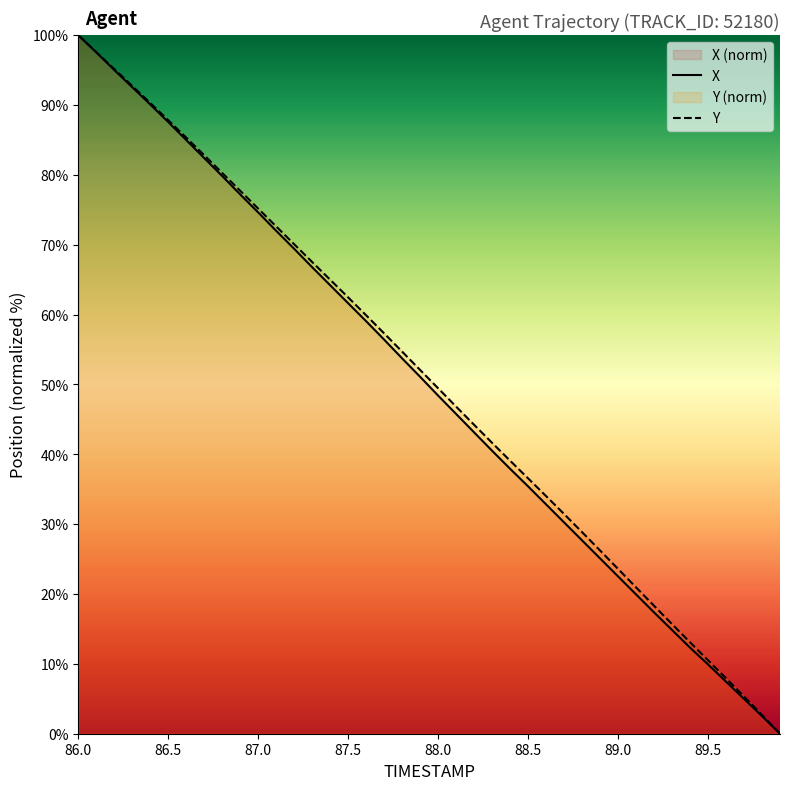

The X series shows 35.4 at 88.5. True or false?

True